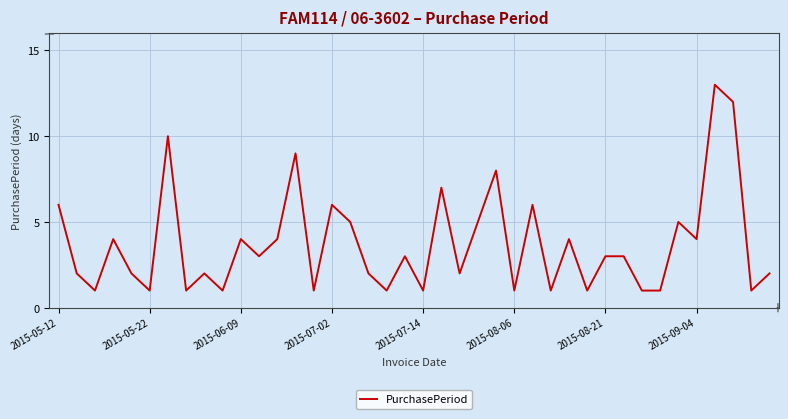

What is the difference between the maximum and minimum values?

12